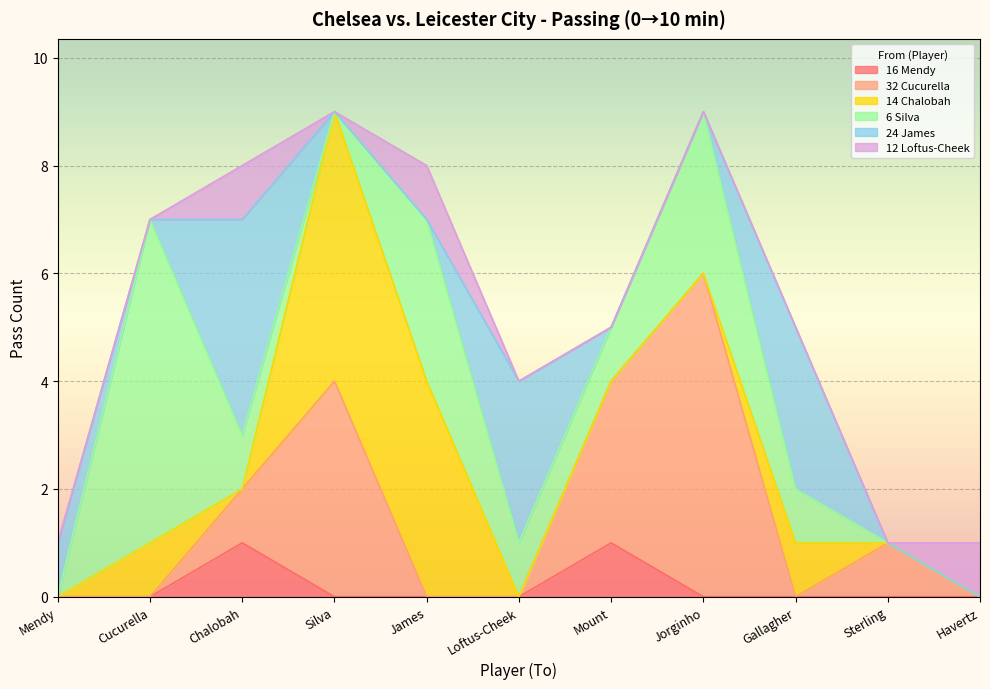

Which label corresponds to the smallest value in the chart?

Mendy